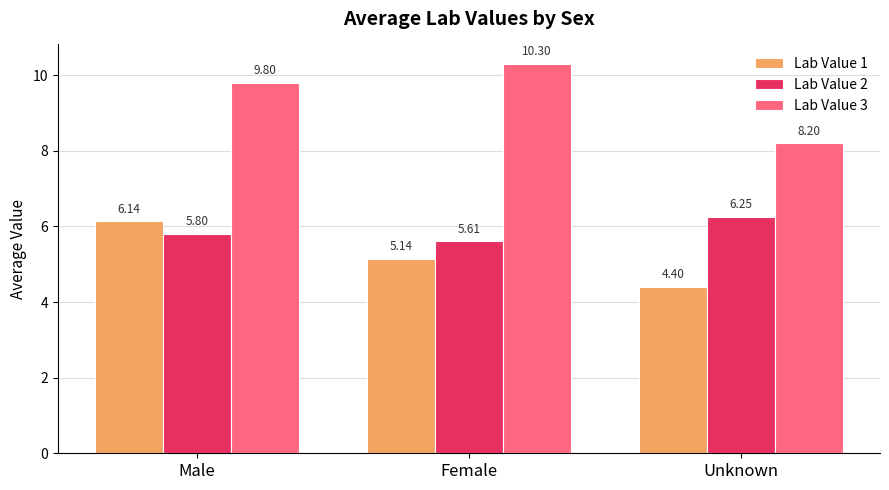

Where does the Lab Value 1 series first go above 5?

Male